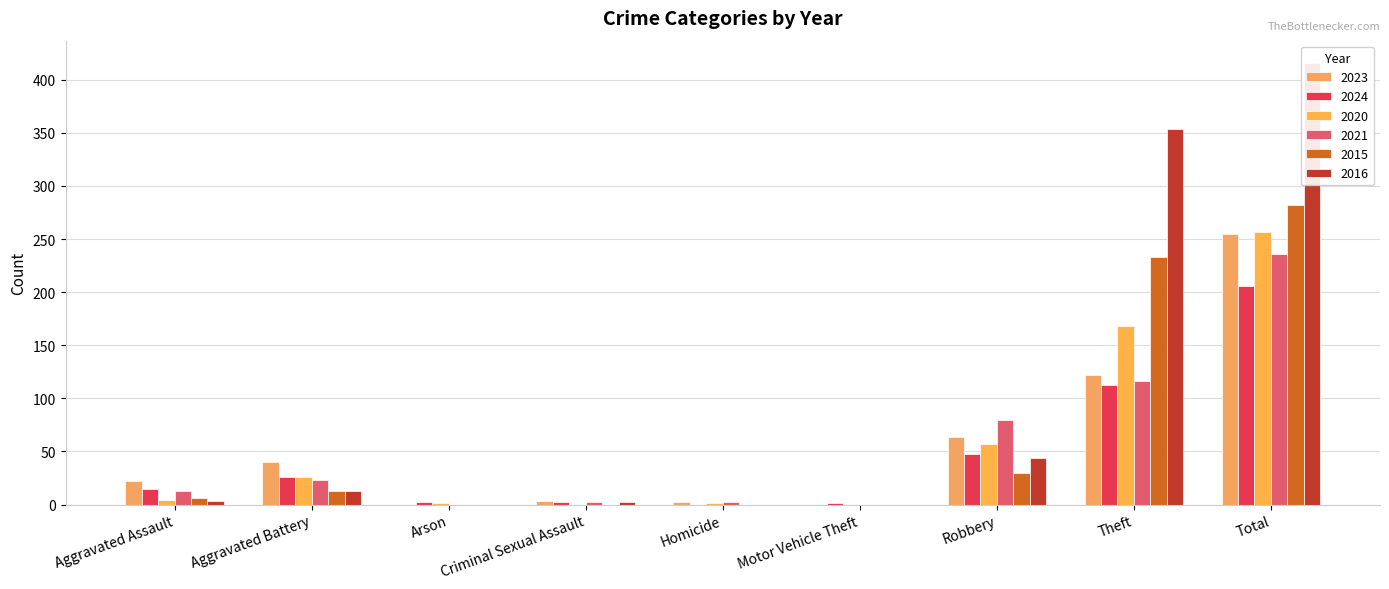

True or false: 2016 has a value of 0 at Motor Vehicle Theft.

True